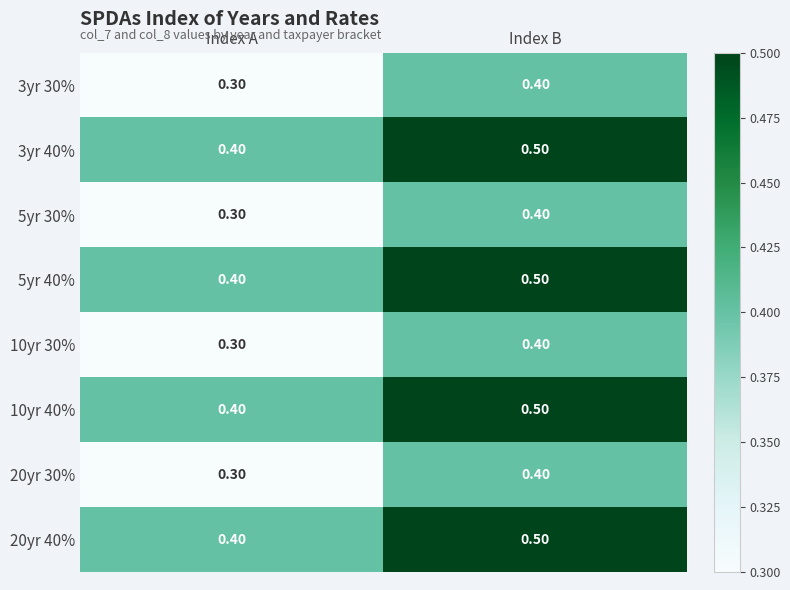

What is the average value of the 10yr 40% series?

0.5